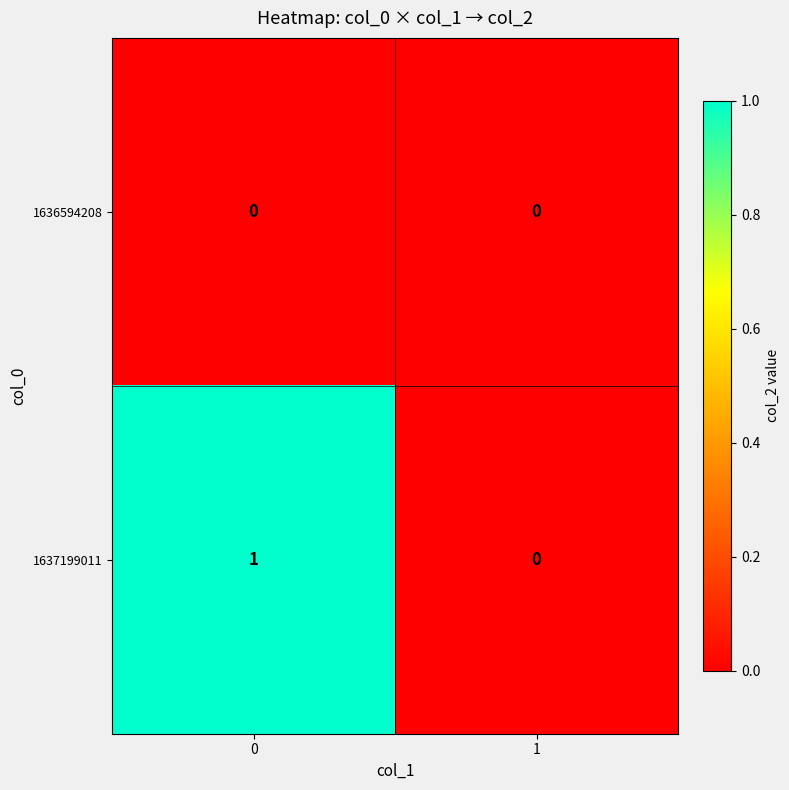

Reading left to right, what are all the values shown in this chart?

1636594208: 0=0	1=0
1637199011: 0=1	1=0